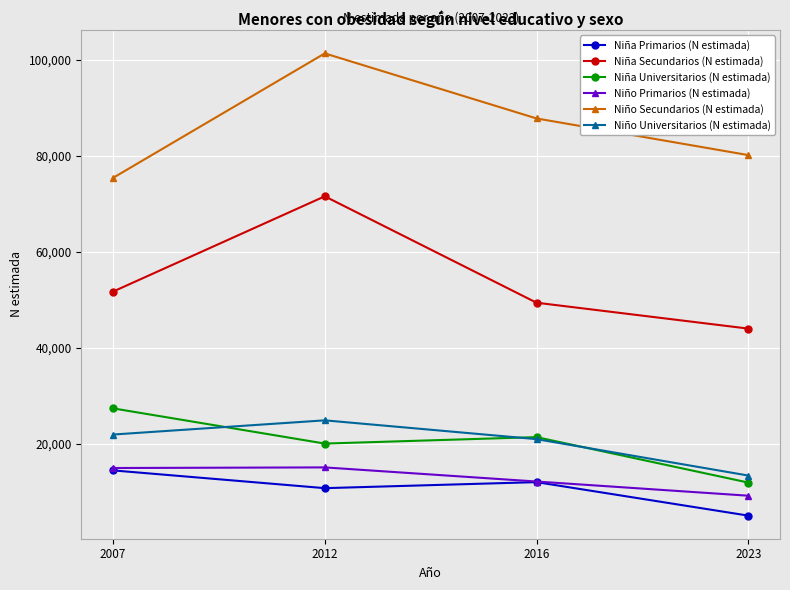

What is the highest value of the Niño Secundarios (N estimada) series?

101363